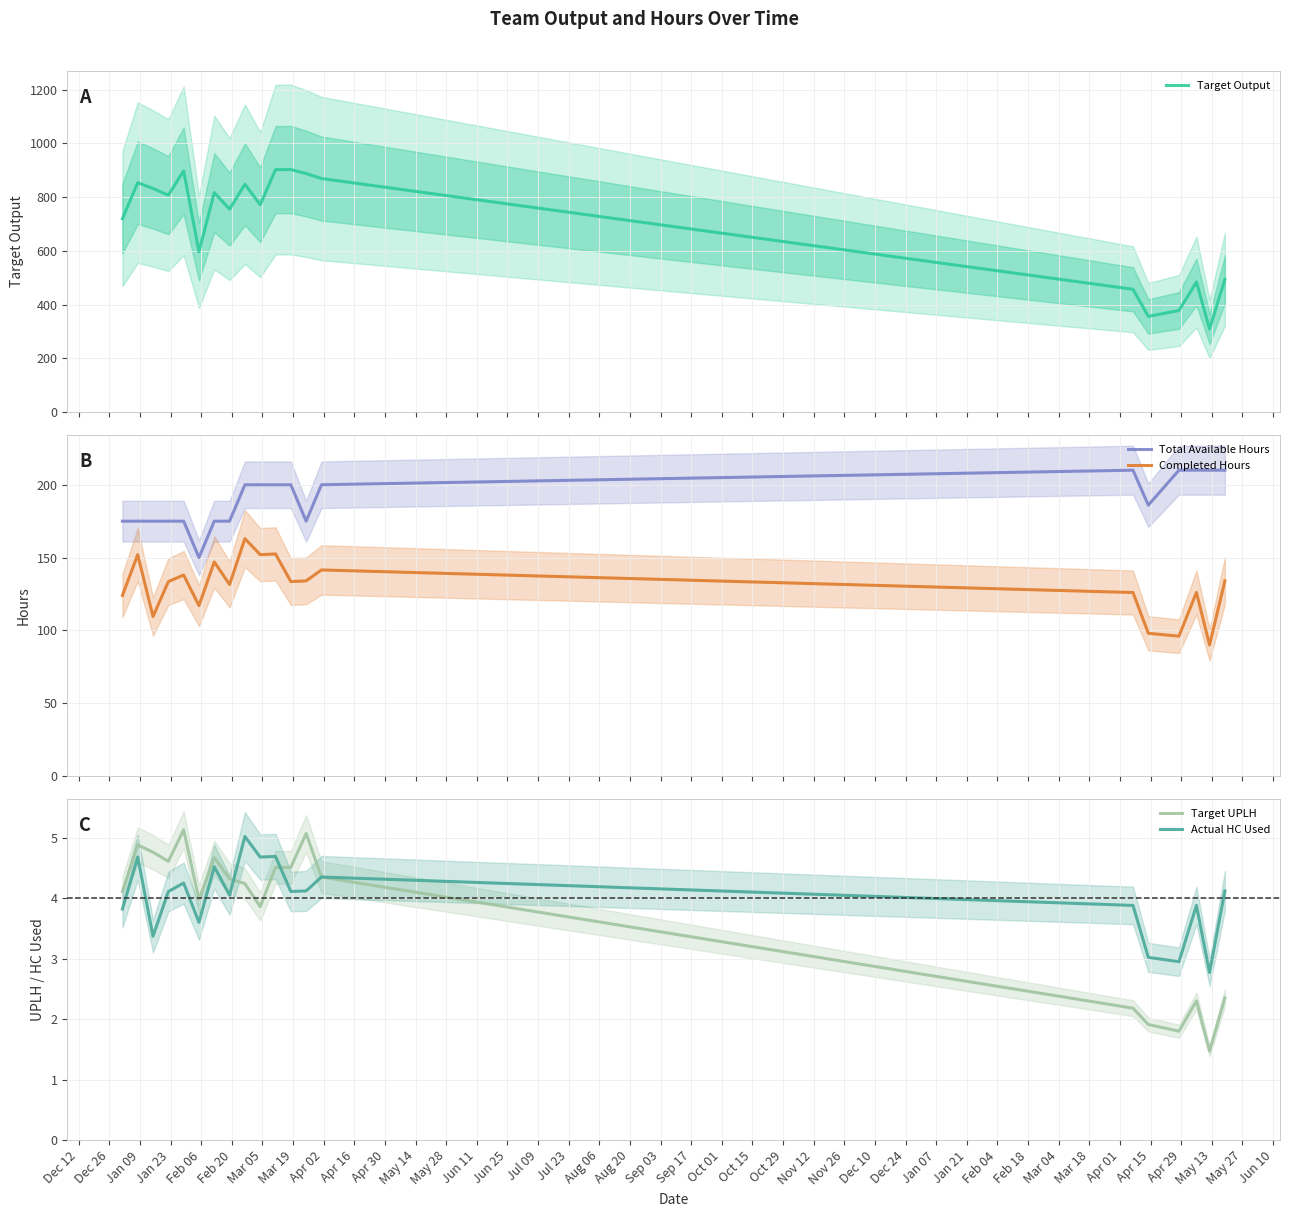

What is the minimum value for Target UPLH?

1.5